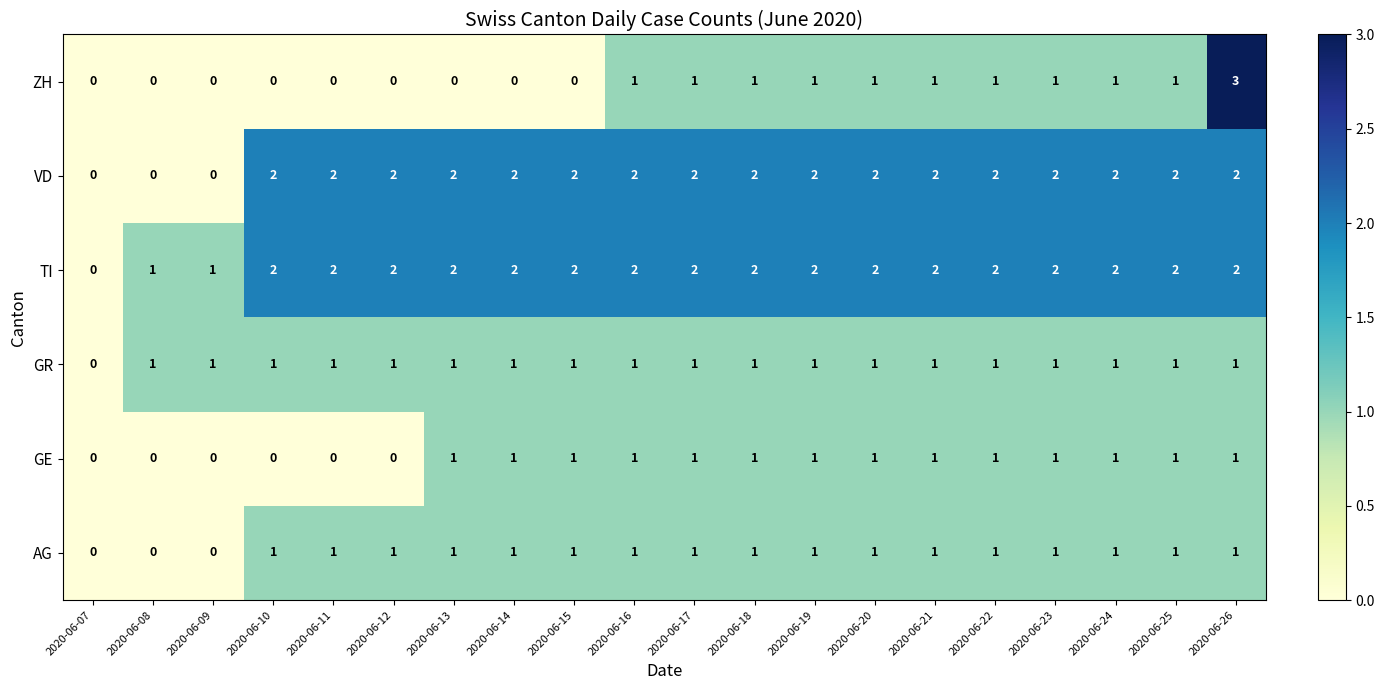

Which series has the widest spread of values?

ZH